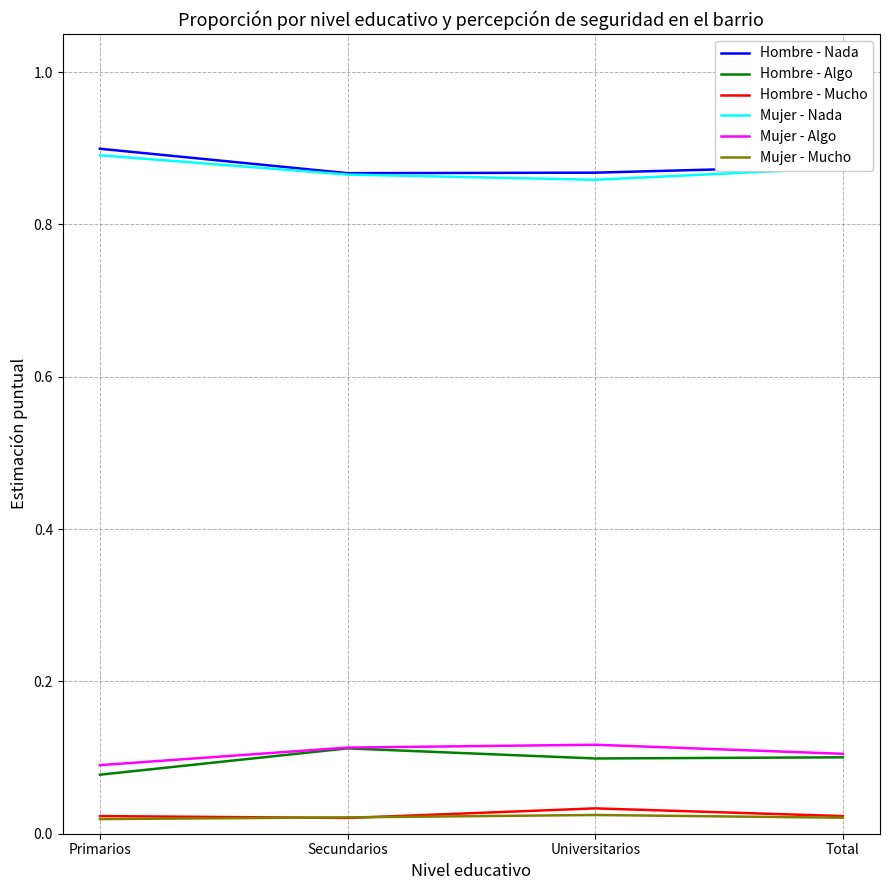

Is the value of Hombre - Nada at Secundarios greater than the value of Mujer - Mucho at Primarios?

Yes